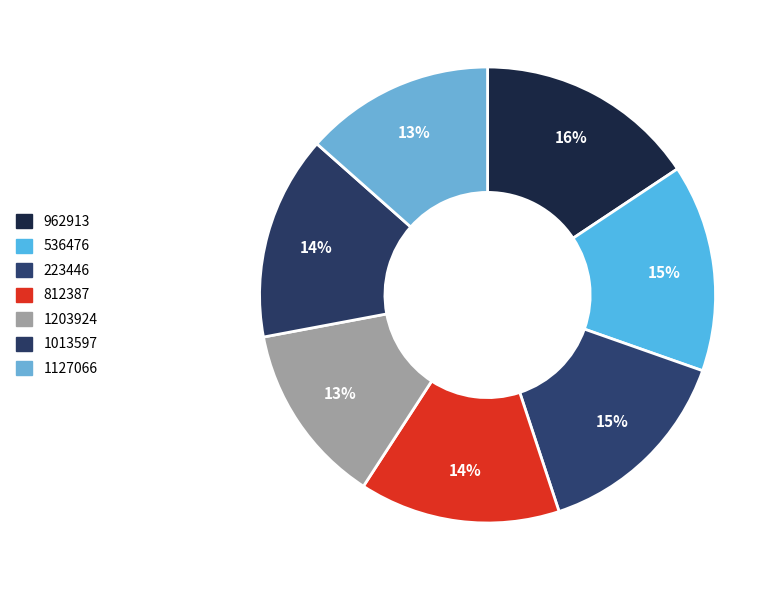

How many slices are in this pie chart?

7